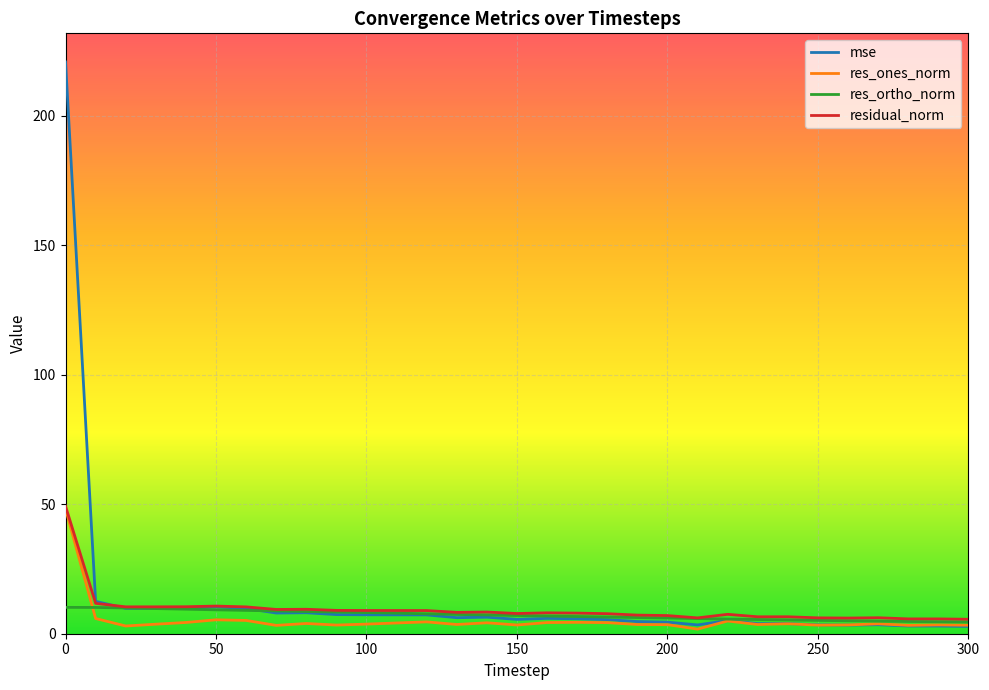

Which series has the widest spread of values?

mse